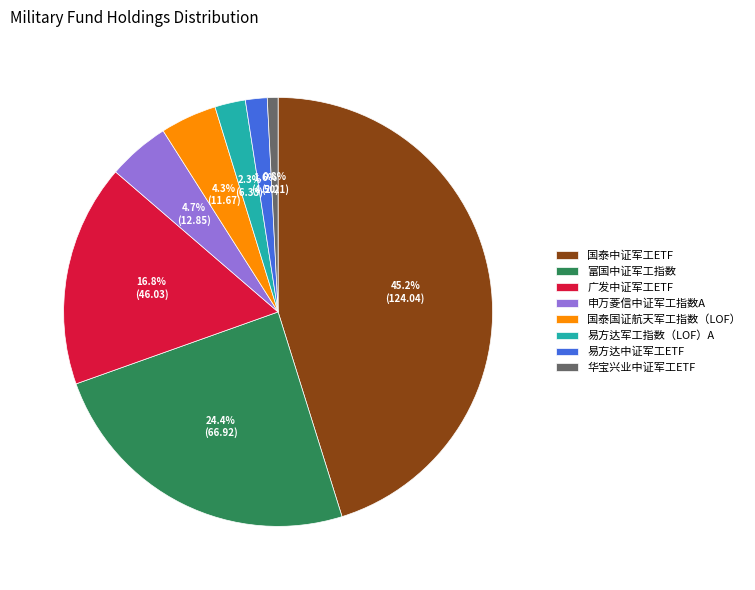

Which slice is the smallest?

华宝兴业中证军工ETF